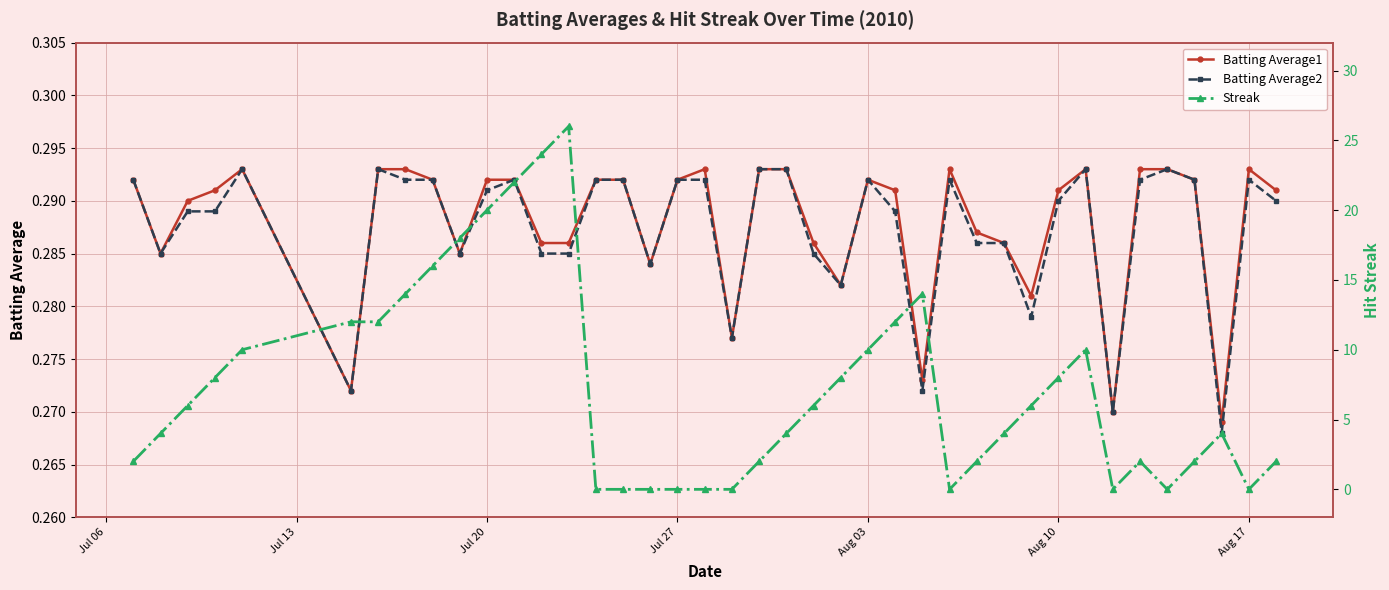

Which series has the largest total across all categories?

Streak